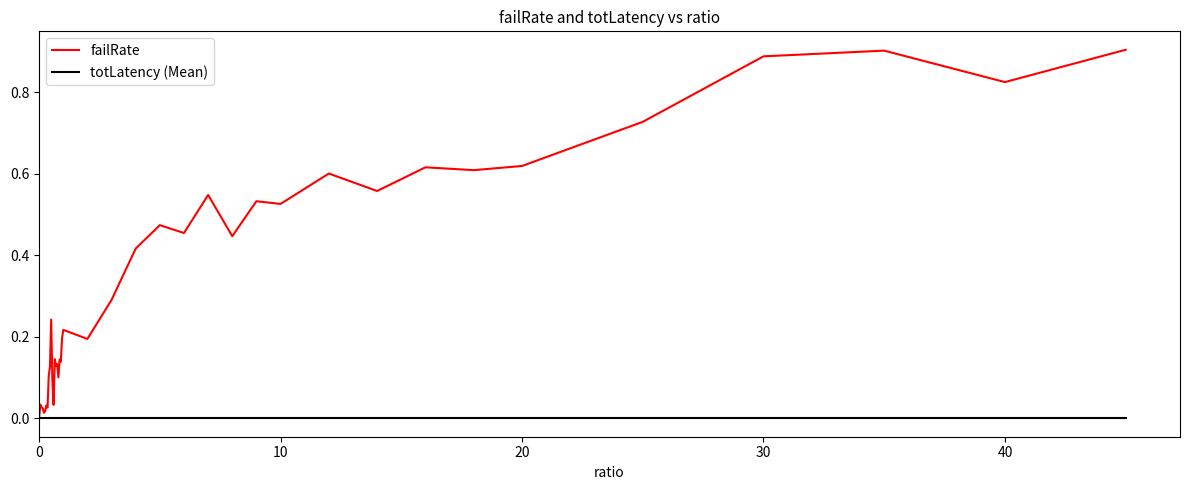

Which series has the largest total across all categories?

failRate